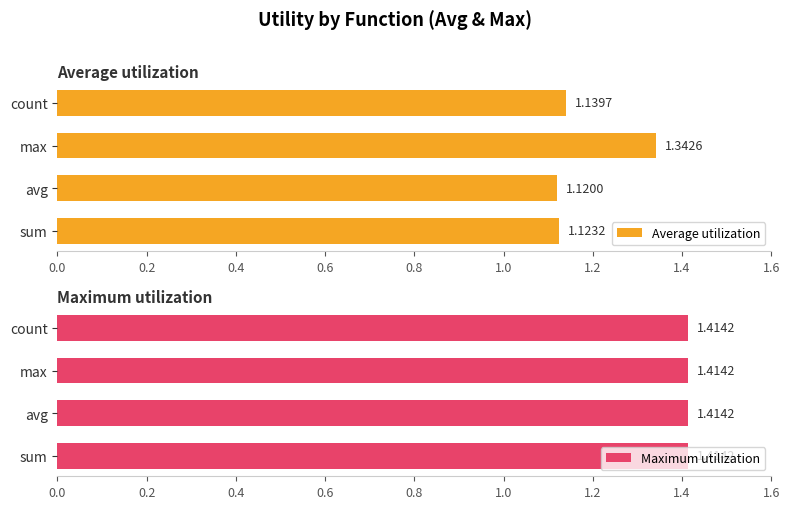

Rank the categories by Average utilization value from lowest to highest.

avg, sum, count, max